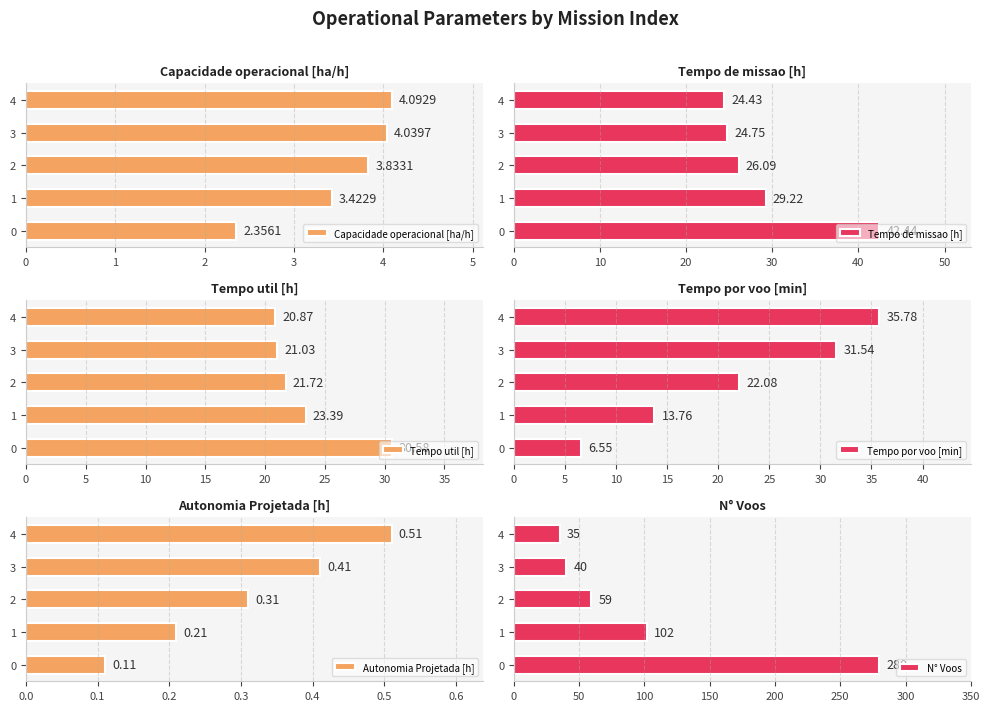

Count the number of categories in the chart.

5